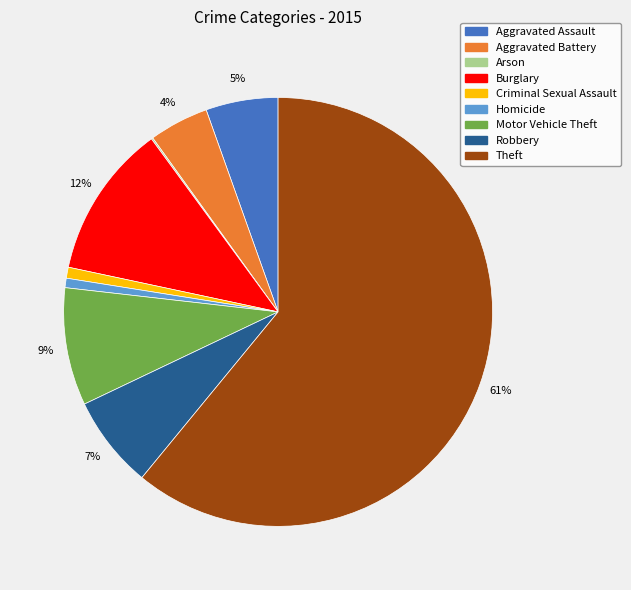

To the nearest percent, what is the average slice percentage?

11%